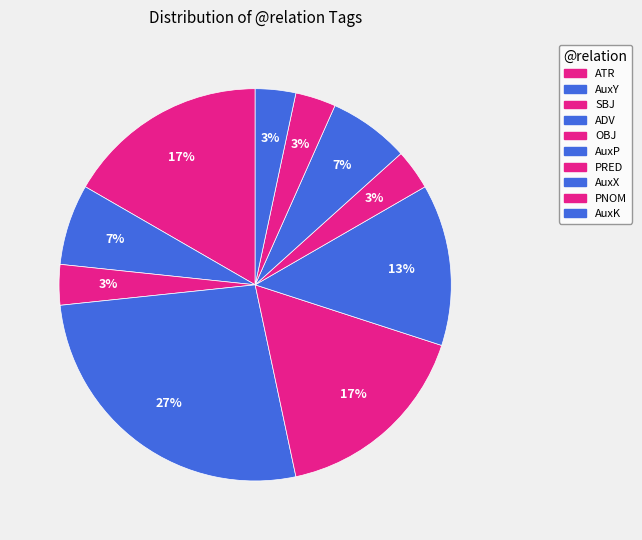

How many segments does this pie chart have?

10